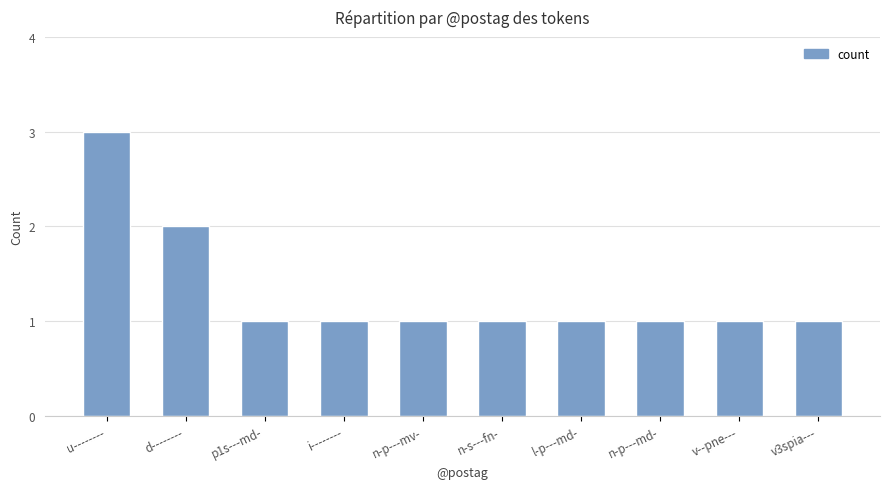

The value at v3spia--- is 0. True or false?

False